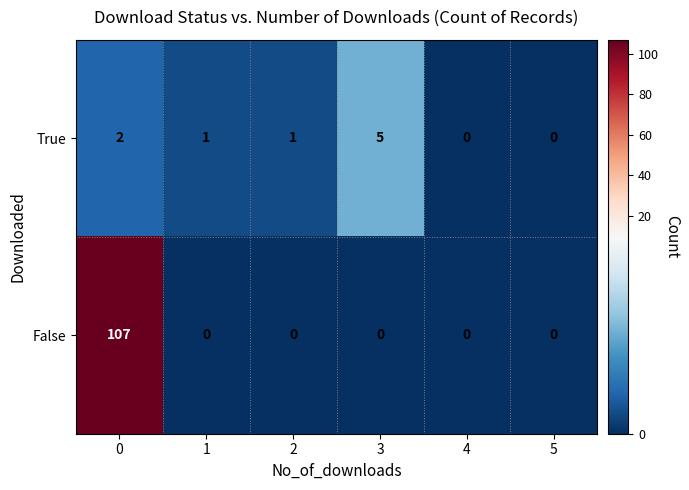

What is the spread (max minus min) of values at 0?

105